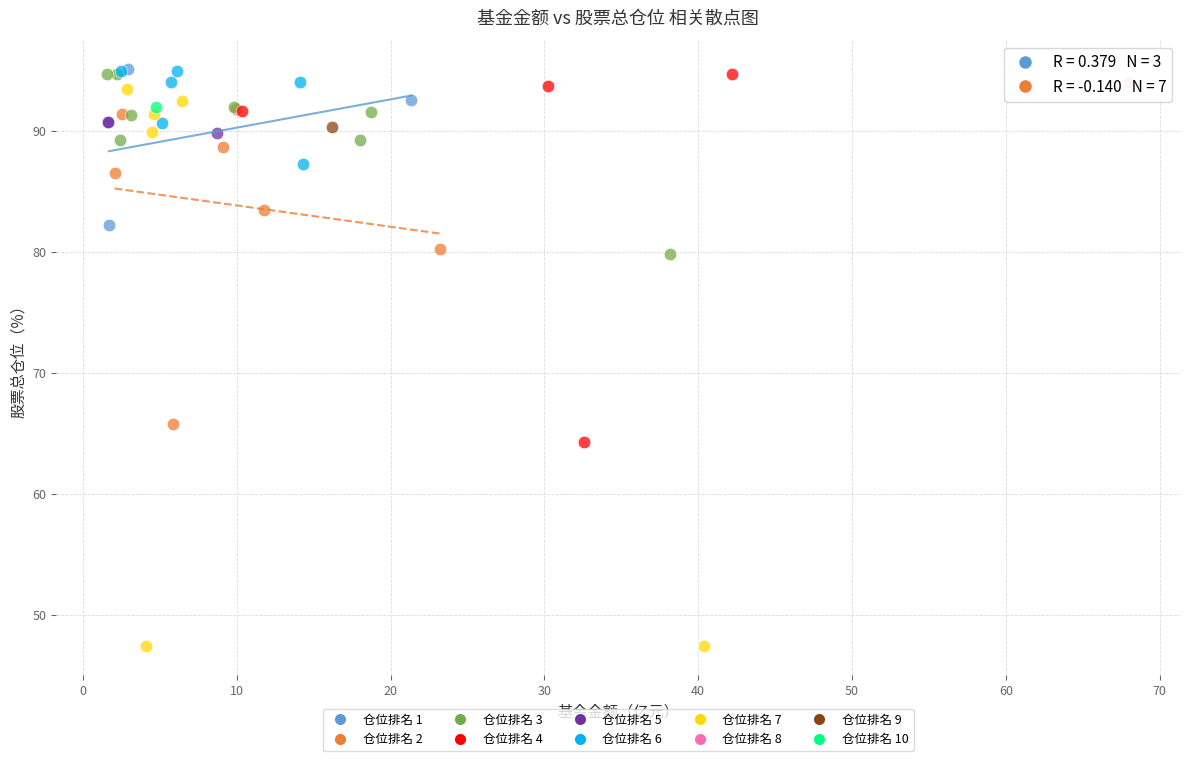

Which series reaches the minimum Y coordinate?

仓位排名 7